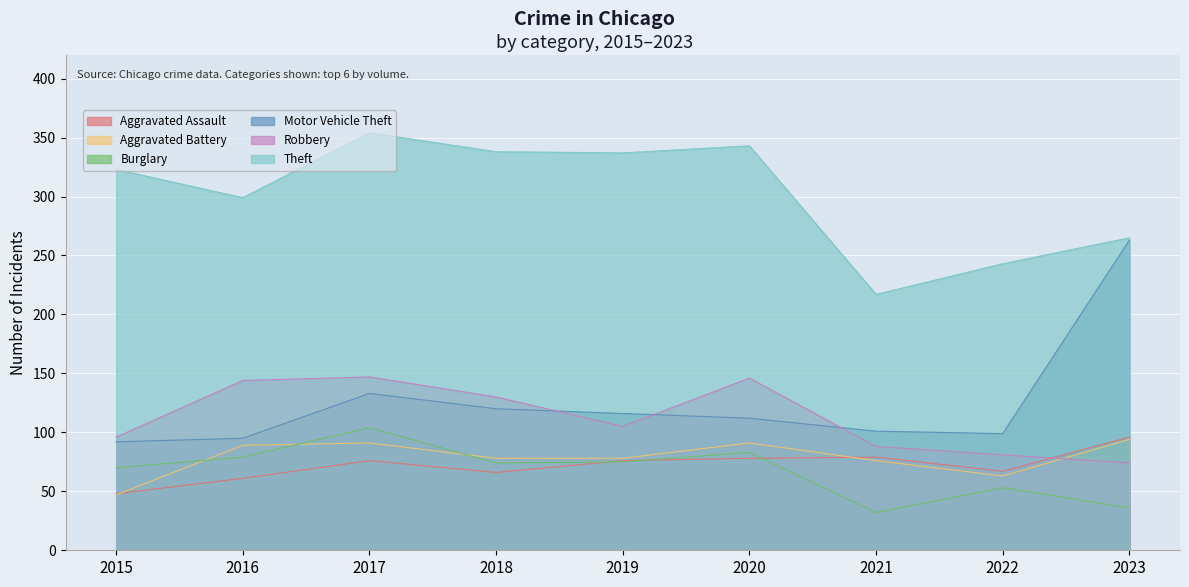

At which label does Robbery reach its peak?

2017